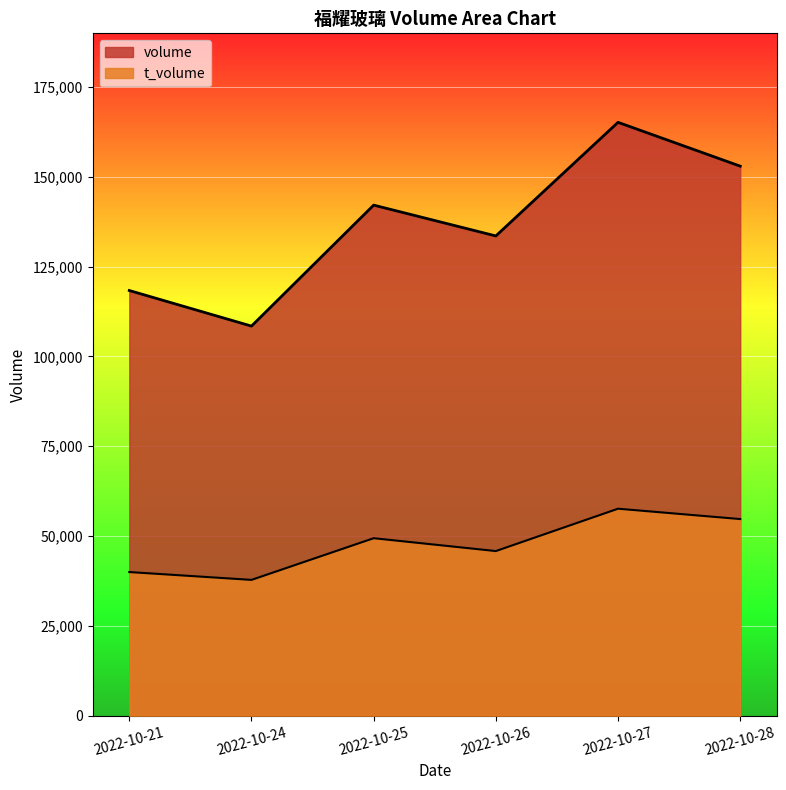

Where does the volume series first go above 142079?

2022-10-27